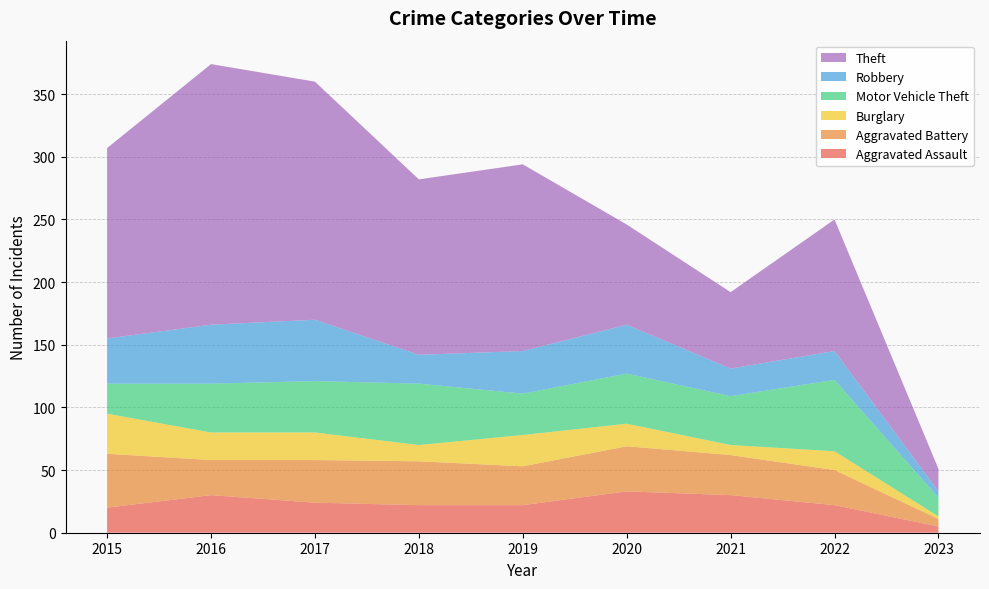

Reading left to right, transcribe all the data shown in this chart.

Aggravated Assault: 2015=20	2016=30	2017=24	2018=22	2019=22	2020=33	2021=30	2022=22	2023=5
Aggravated Battery: 2015=43	2016=28	2017=34	2018=35	2019=31	2020=36	2021=32	2022=28	2023=6
Burglary: 2015=32	2016=22	2017=22	2018=13	2019=25	2020=18	2021=8	2022=15	2023=2
Motor Vehicle Theft: 2015=24	2016=39	2017=41	2018=49	2019=33	2020=40	2021=39	2022=57	2023=15
Robbery: 2015=36	2016=47	2017=49	2018=23	2019=34	2020=39	2021=22	2022=23	2023=5
Theft: 2015=152	2016=208	2017=190	2018=140	2019=149	2020=80	2021=61	2022=105	2023=18